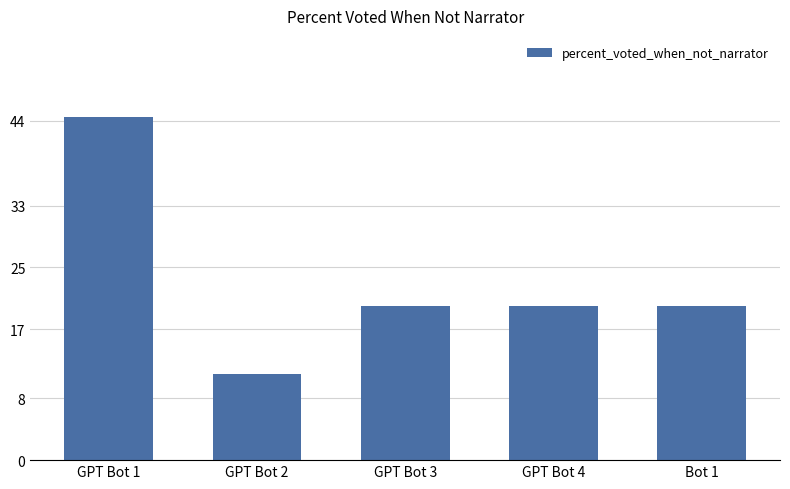

How many bars are there in total?

5